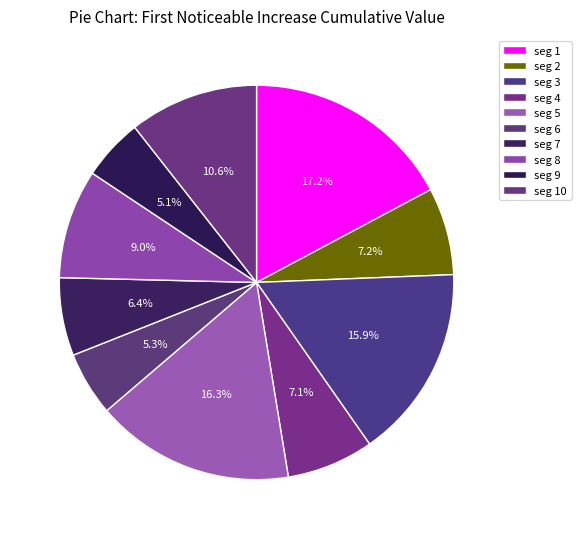

Count the number of slices in the pie.

10